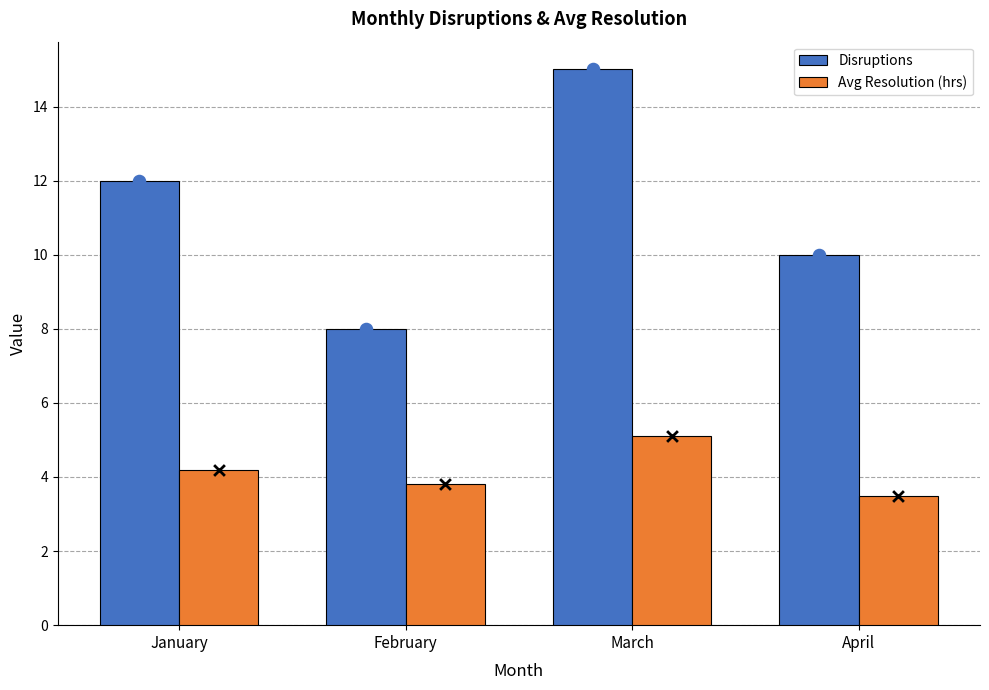

What is the total value across all series at February?

11.8